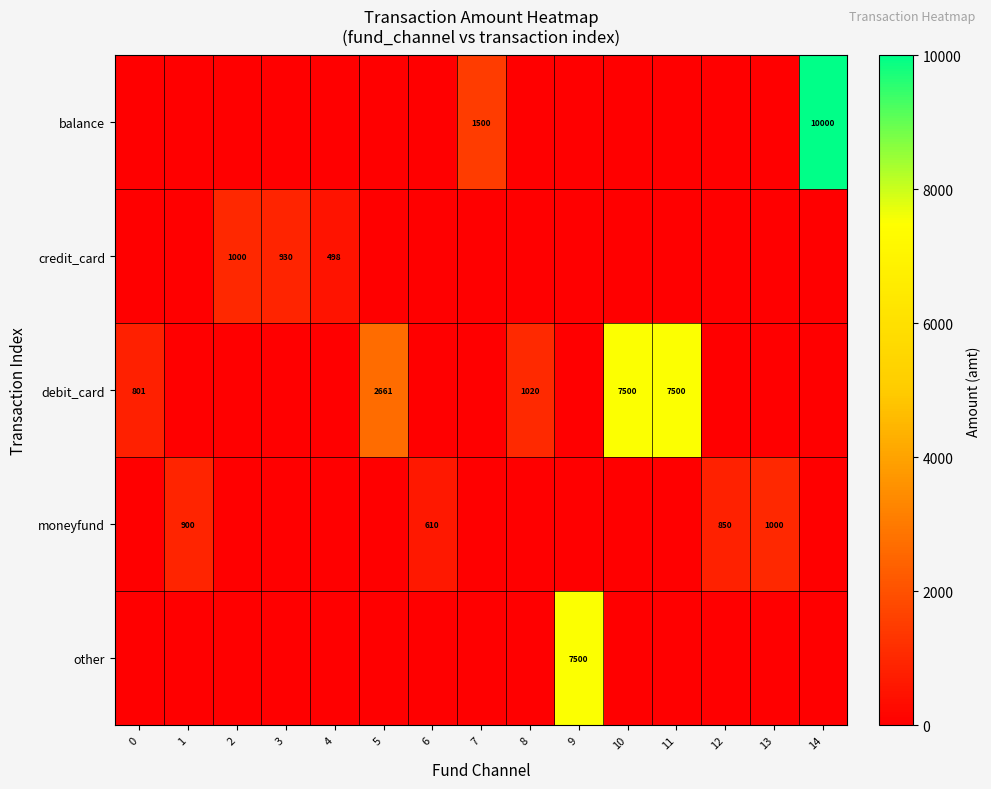

The value of debit_card at 5 is 1839. True or false?

False